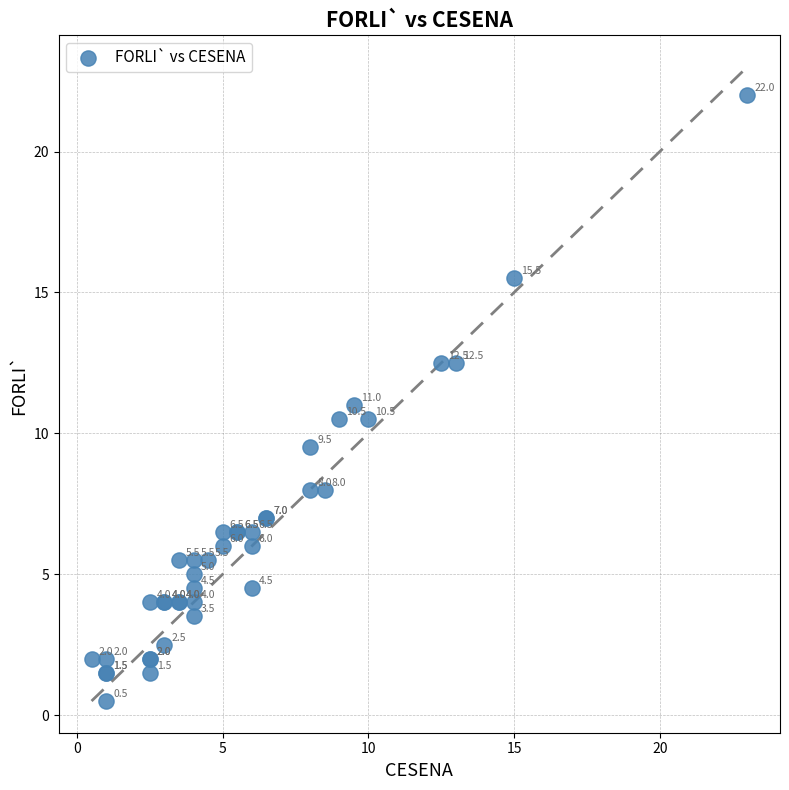

What Y value in the scatter plot is closest to 11?

11.0